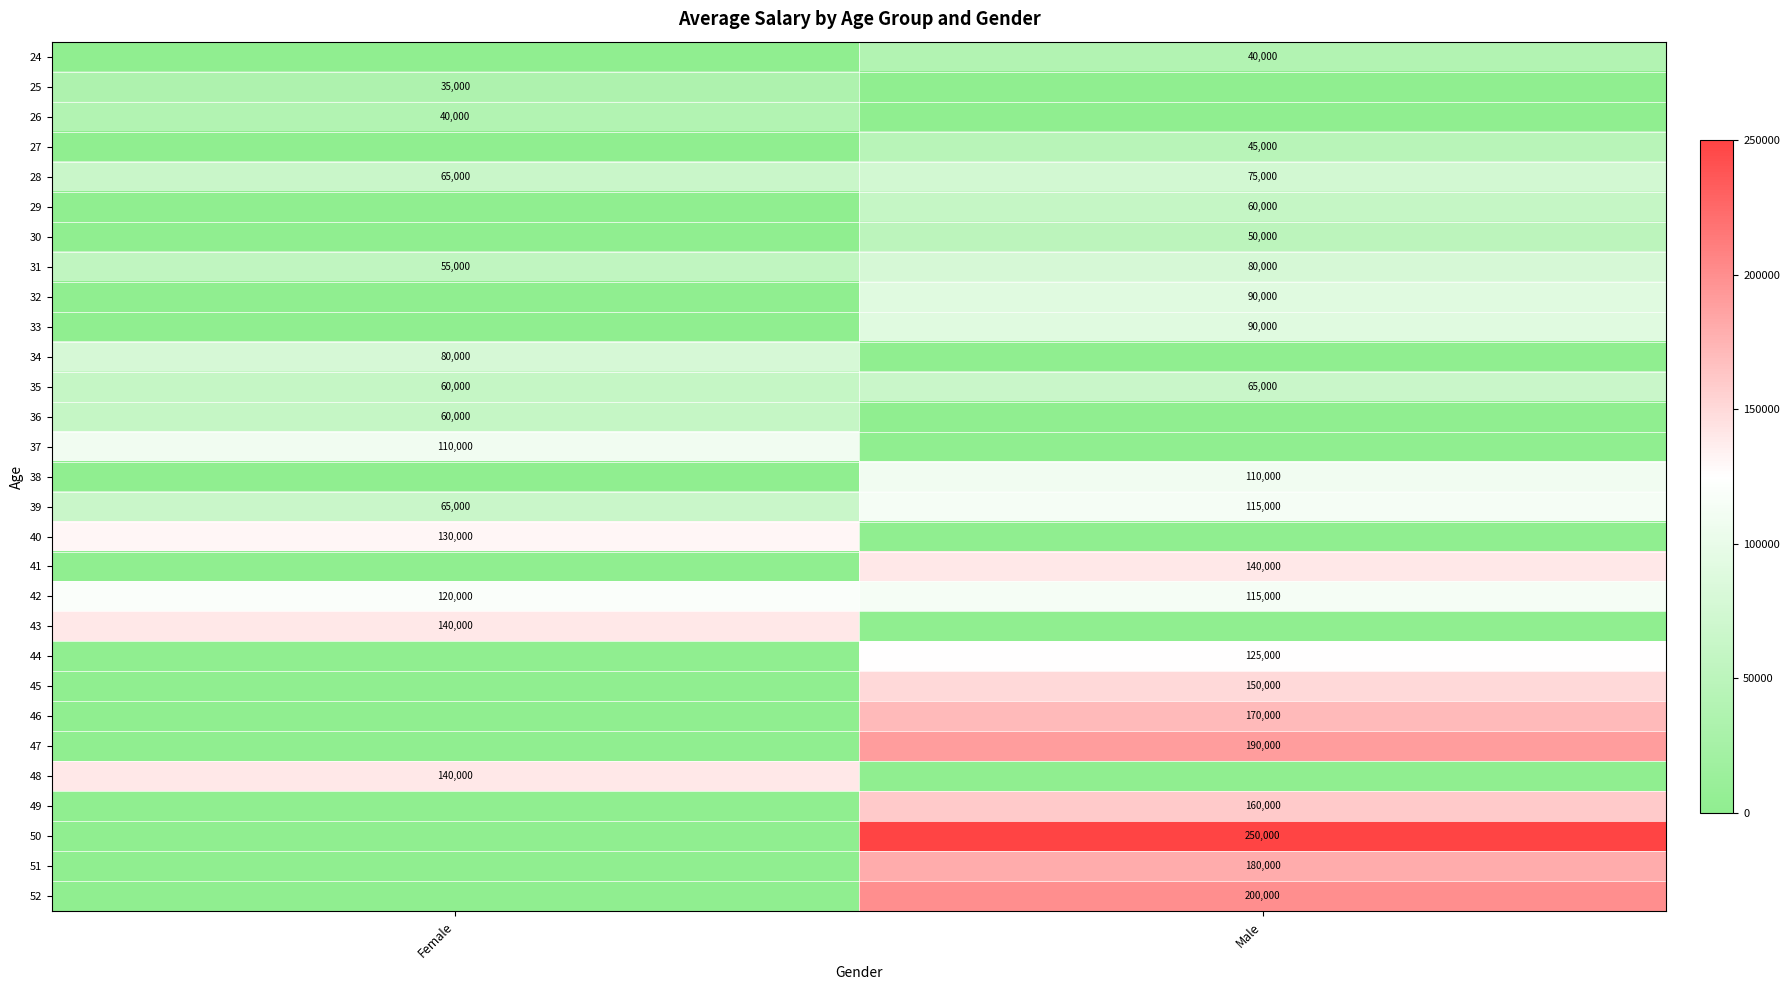

True or false: 46 has a value of 170000 at Male.

True